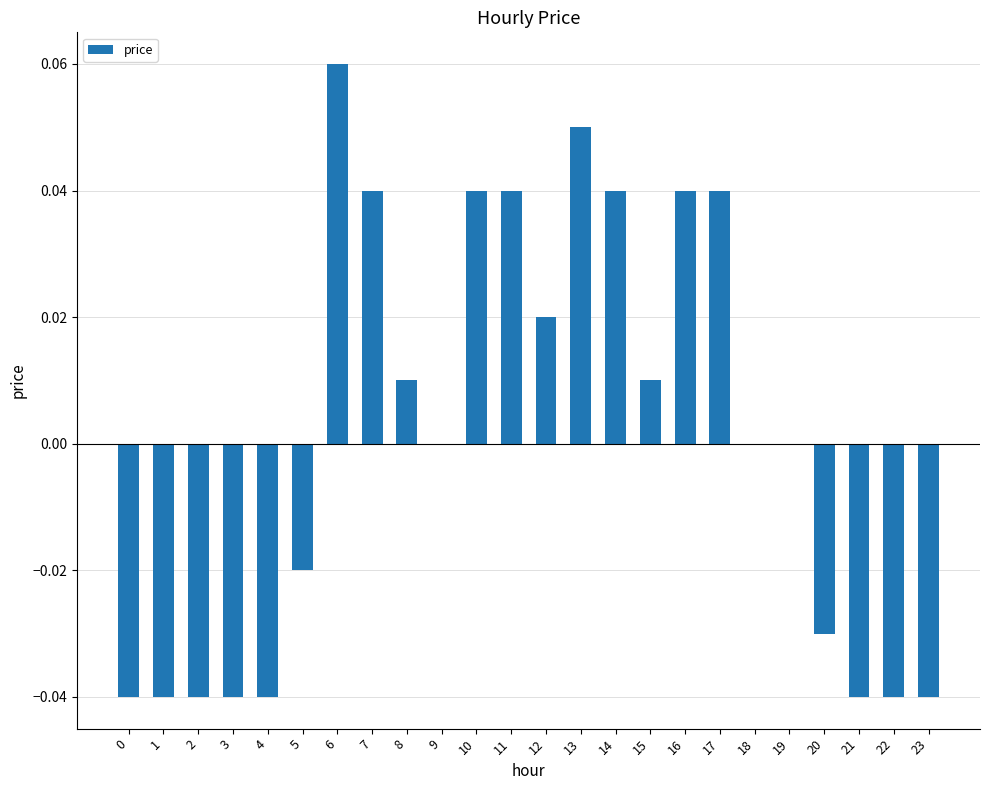

Which category has the highest value across all series?

6